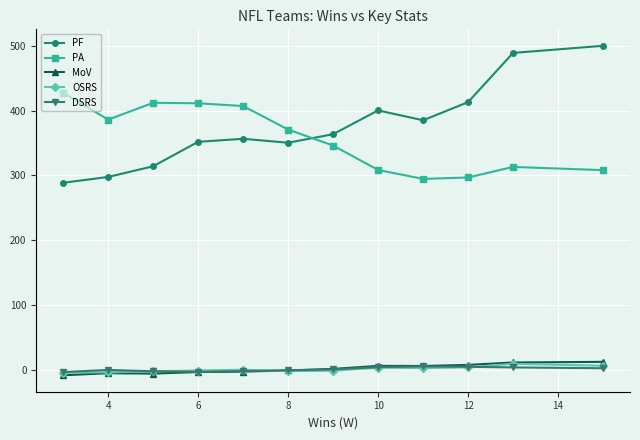

At how many categories does at least one series exceed 140?

12